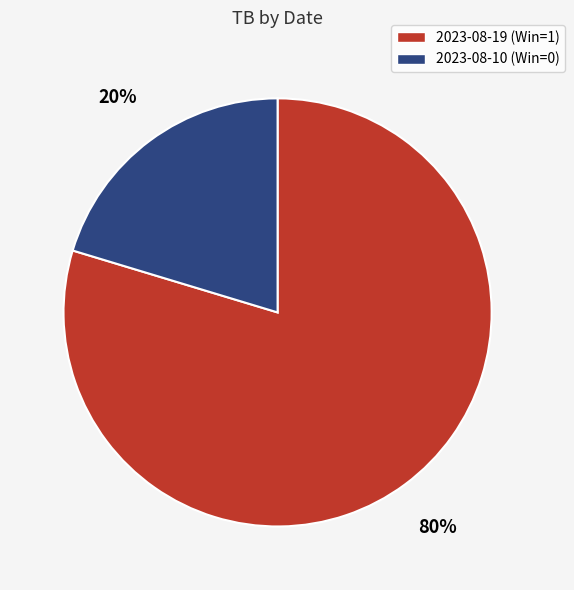

Is there a majority slice in this chart?

Yes